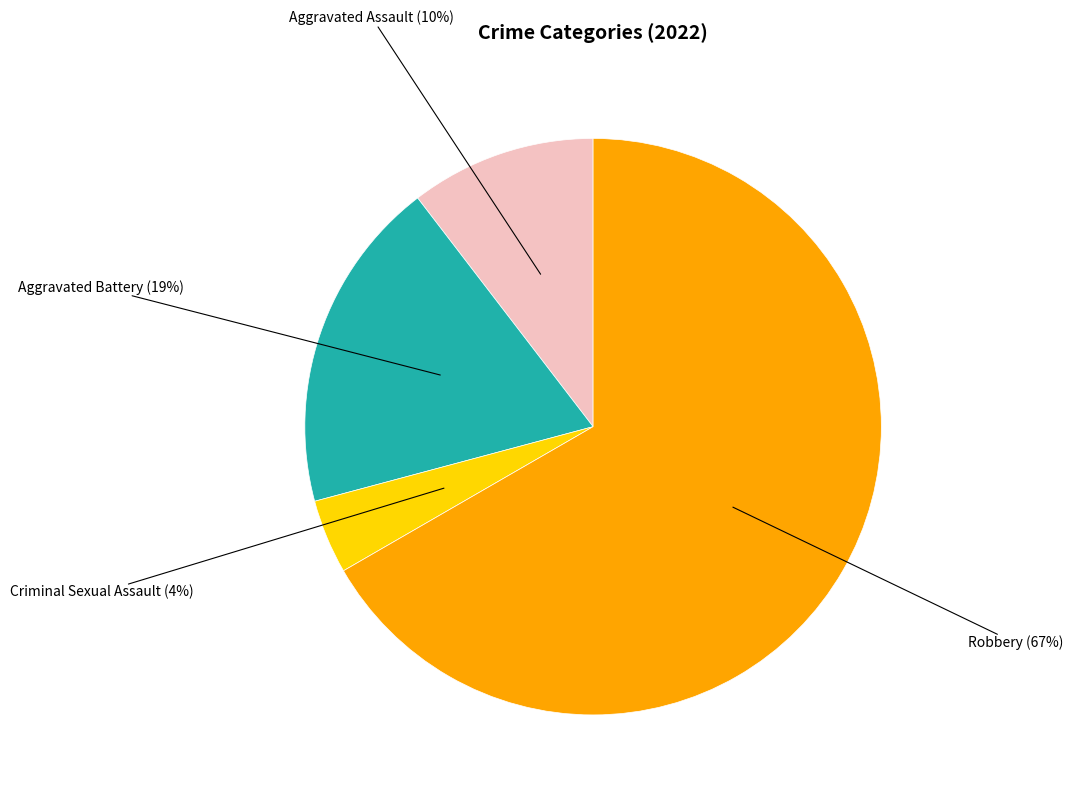

Is there any slice that represents more than half of the pie?

Yes